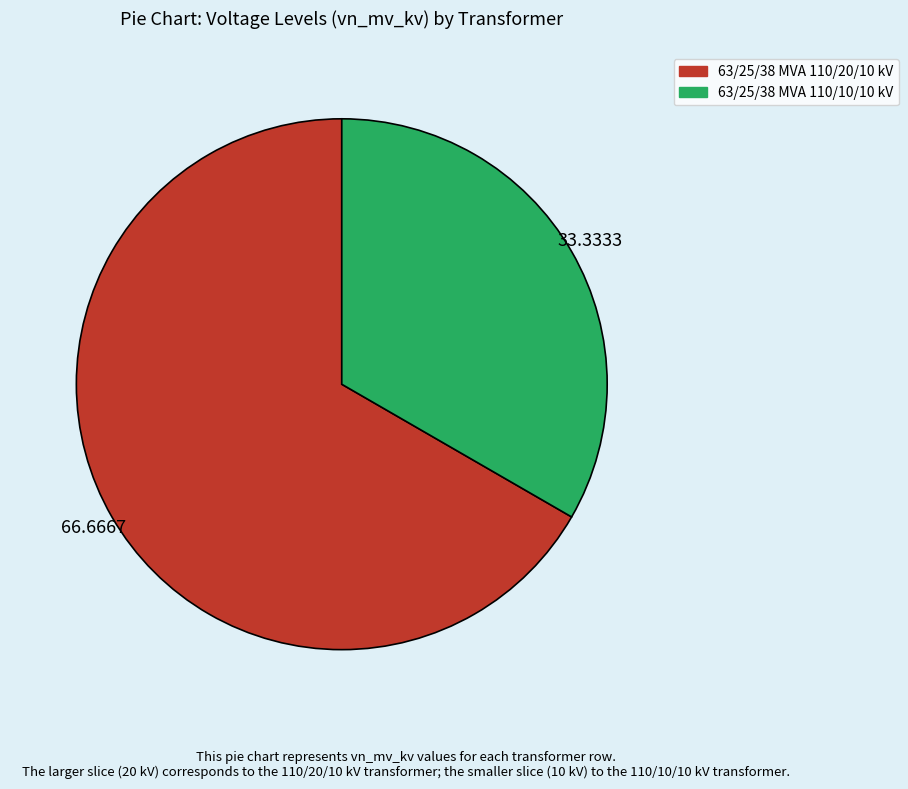

Rank the categories by value from lowest to highest.

63/25/38 MVA 110/10/10 kV, 63/25/38 MVA 110/20/10 kV